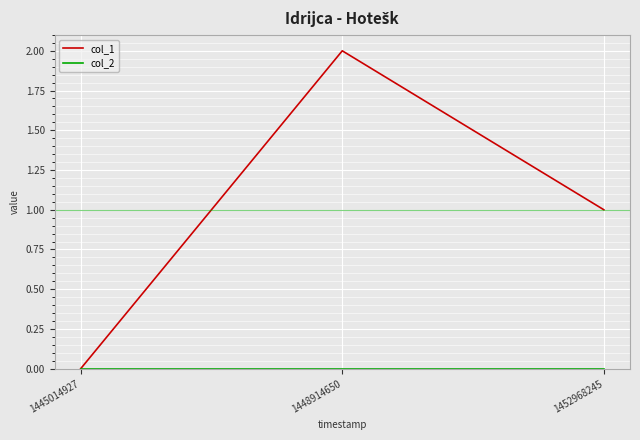

True or false: col_1 has a value of 1 at 1452968245.

True